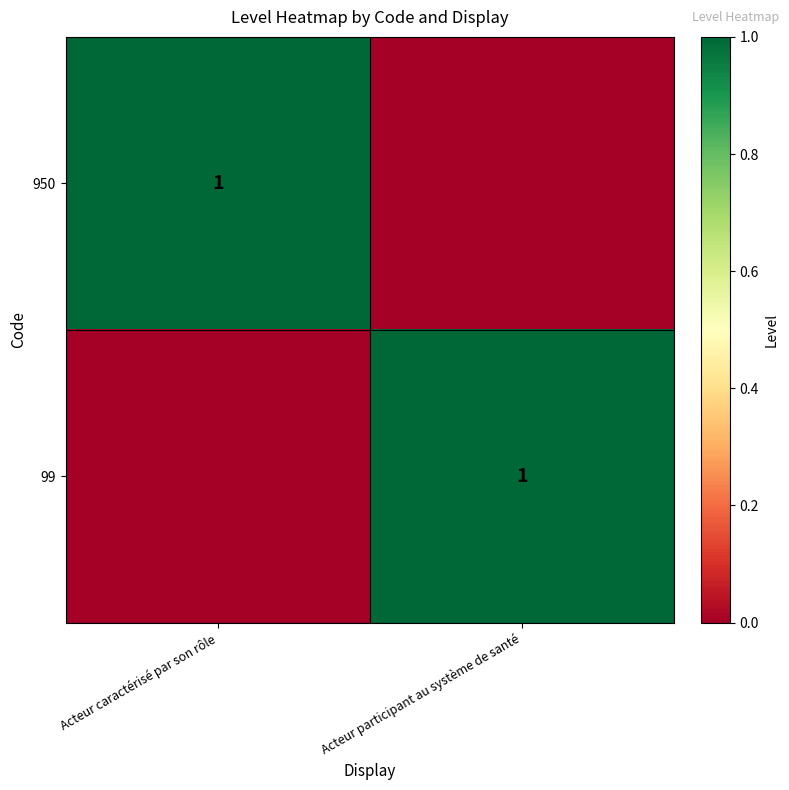

Is it true that 99 equals 1 at Acteur participant au système de santé?

True